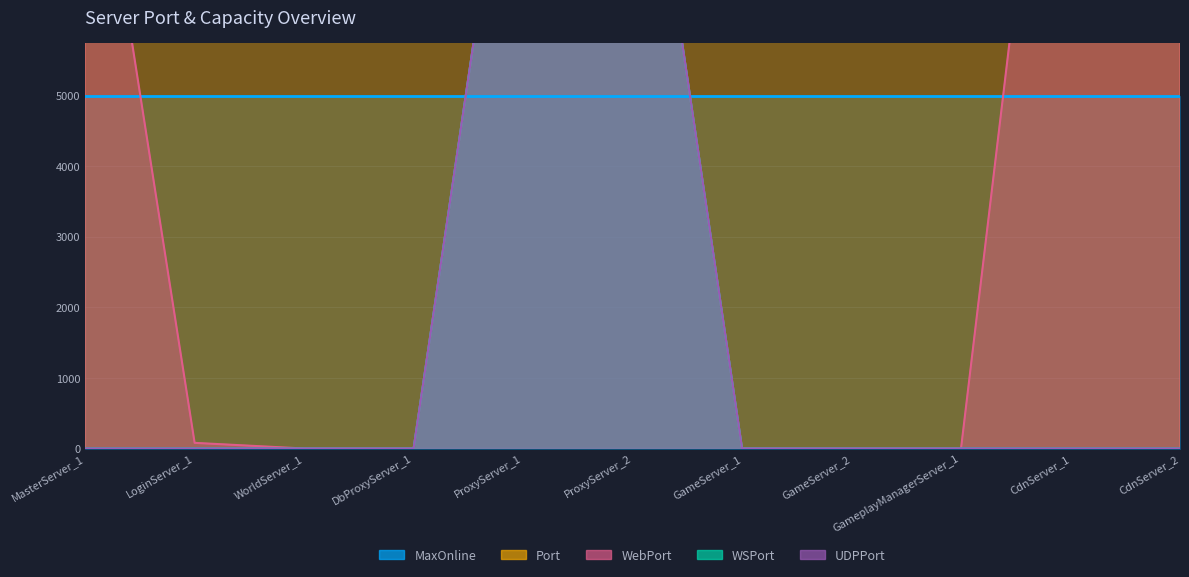

True or false: WebPort and UDPPort intersect in this chart.

False